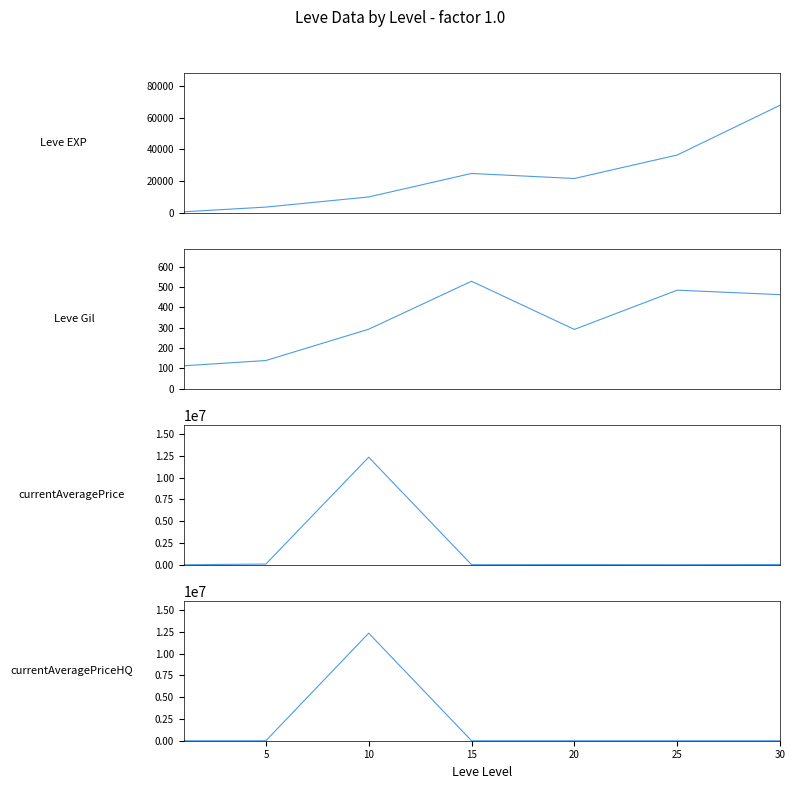

List the series in order of their peak value, highest first.

currentAveragePrice, currentAveragePriceHQ, Leve EXP, Leve Gil